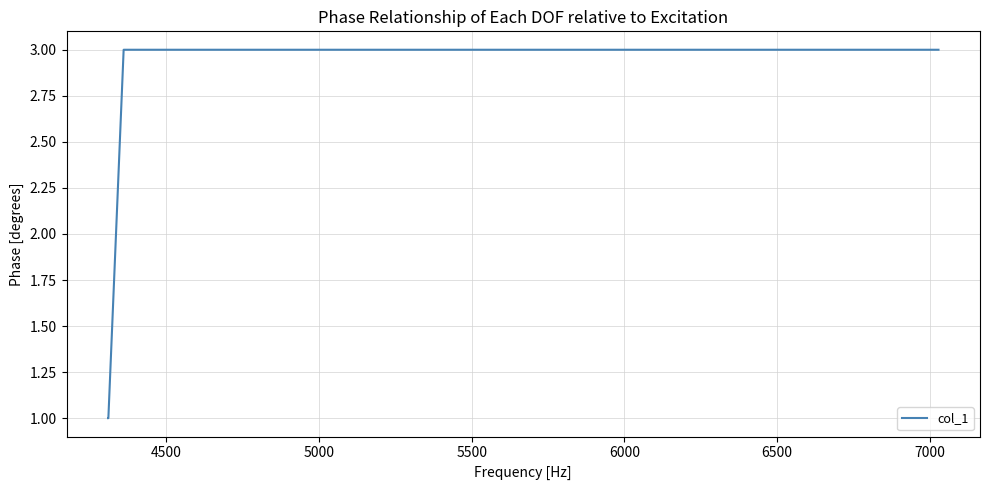

What is the maximum value shown in the chart?

3